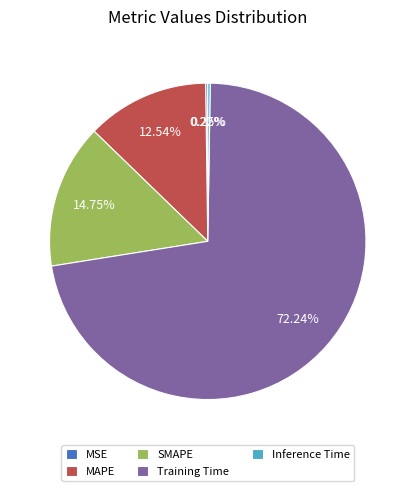

Which slice is the largest?

Training Time